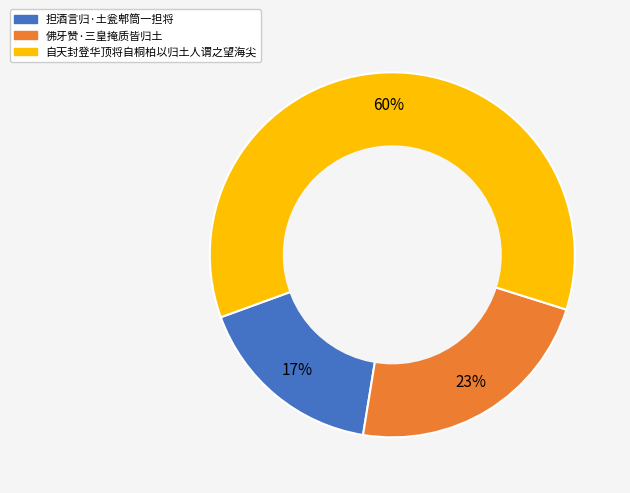

How many segments does this pie chart have?

3